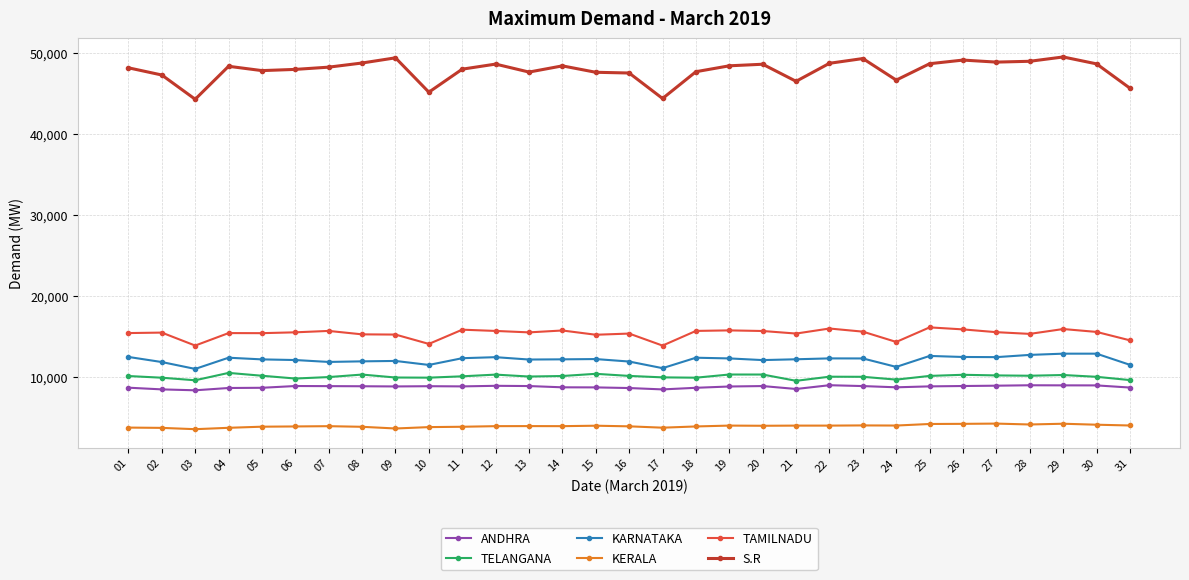

Is this an area chart (filled region under the line)?

No